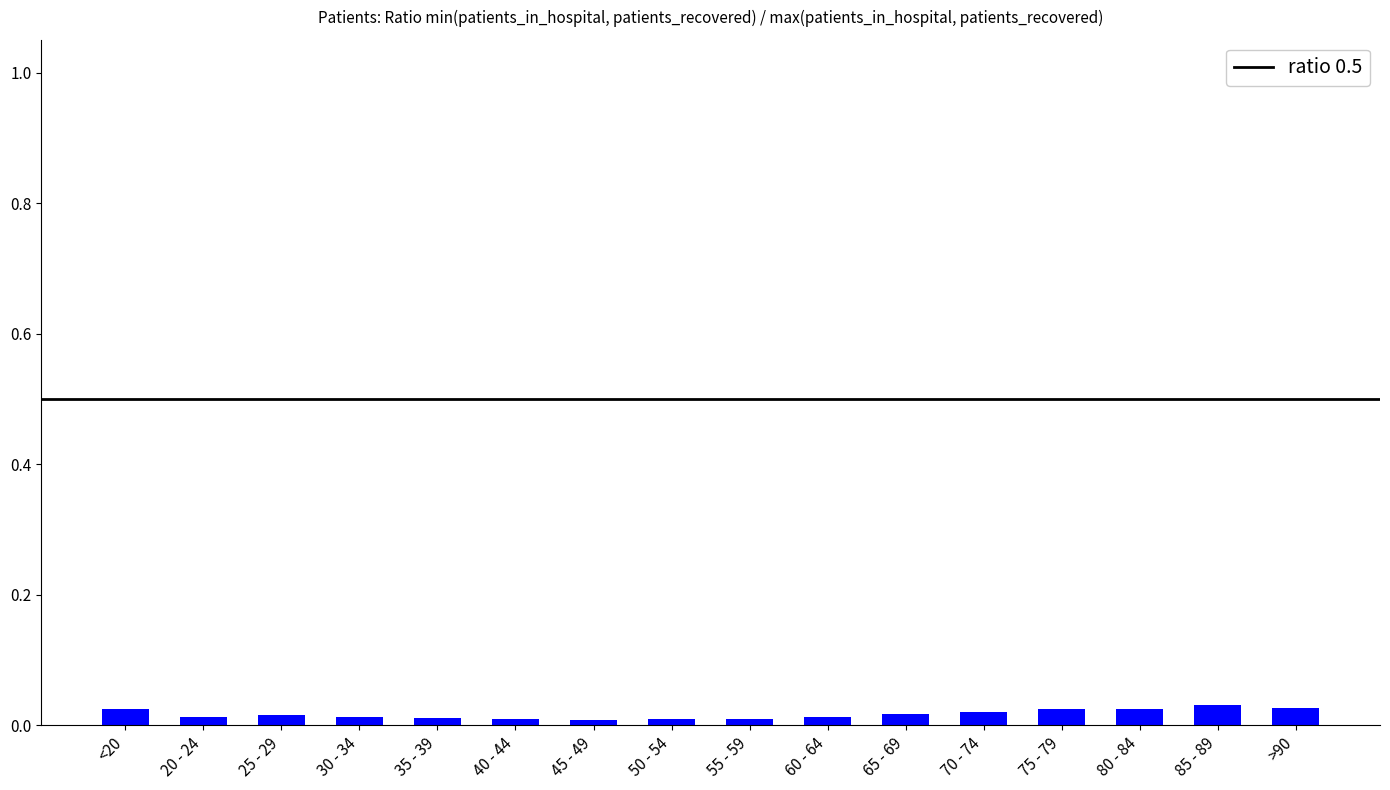

What is the sum of all values?

0.3